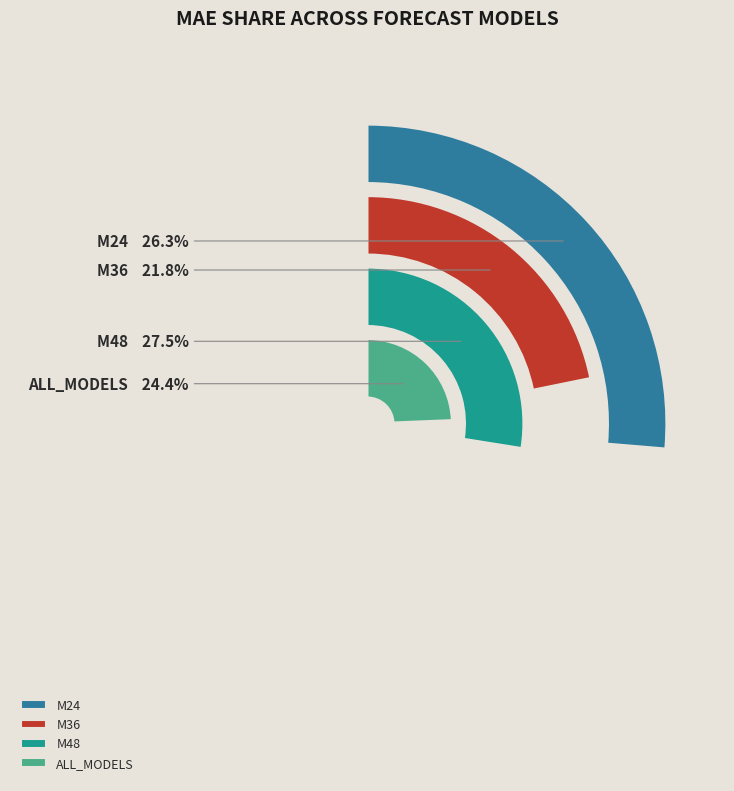

What portion of the pie excludes M36?

78.2%